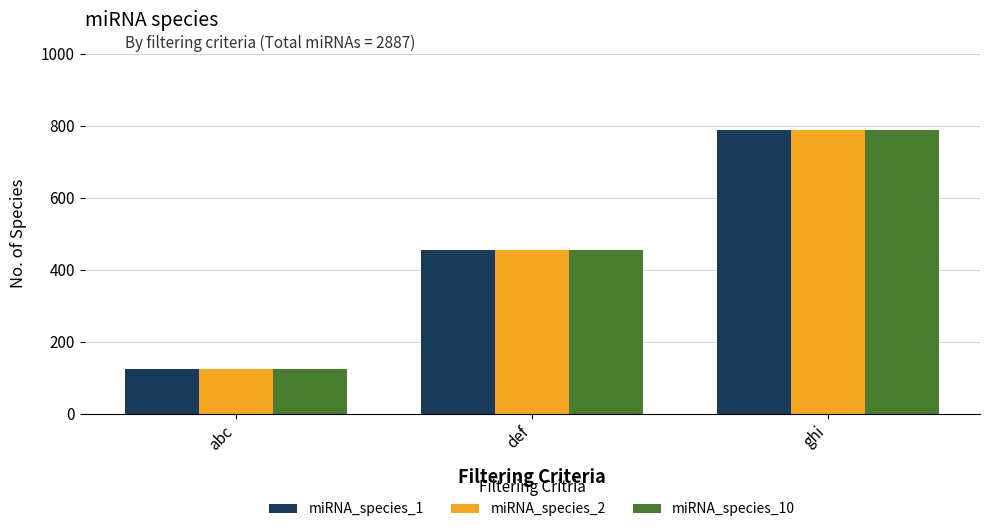

Is it true that miRNA_species_1 equals 780 at def?

False